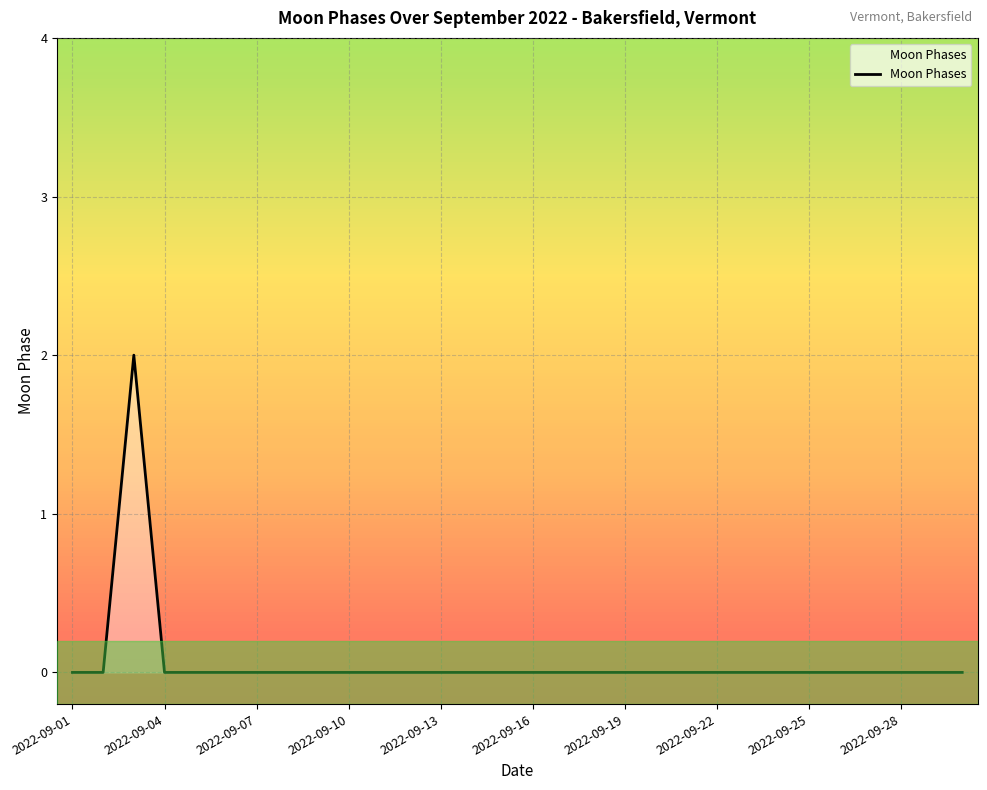

What is the difference between the maximum and minimum values?

2